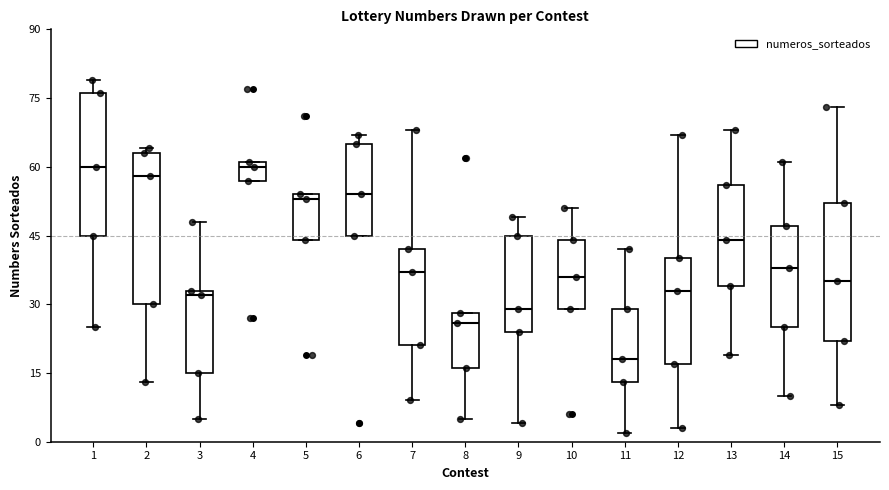

Reading left to right, transcribe this box plot: for each box, give where its median line is, the range the box spans, and where its two whiskers end, as read against the y-axis. The values are not printed on the chart, so give them approximately, as read against the axis.

1: median 60, box 46 to 76, whiskers 26 to 80
2: median 58, box 30 to 64, whiskers 14 to 64 (just above the box's upper edge)
3: median 32, box 16 to 34, whiskers 6 to 48
4: median 60, box 58 to 62, whiskers 58 to 62
5: median 54 (just below the box's upper edge), box 44 to 54, whiskers 44 to 54
6: median 54, box 46 to 66, whiskers 46 to 68
7: median 38, box 22 to 42, whiskers 10 to 68
8: median 26, box 16 to 28, whiskers 6 to 28
9: median 30, box 24 to 46, whiskers 4 to 50
10: median 36, box 30 to 44, whiskers 30 to 52
11: median 18, box 14 to 30, whiskers 2 to 42
12: median 34, box 18 to 40, whiskers 4 to 68
13: median 44, box 34 to 56, whiskers 20 to 68
14: median 38, box 26 to 48, whiskers 10 to 62
15: median 36, box 22 to 52, whiskers 8 to 74